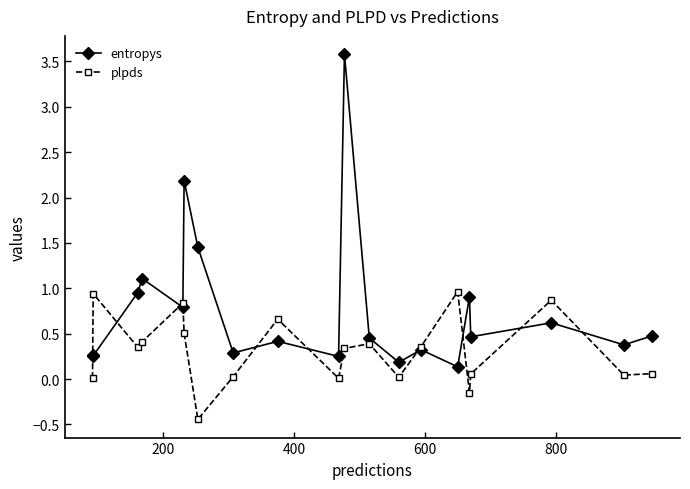

In entropys, how many points are higher than both neighbors (excluding endpoints)?

7